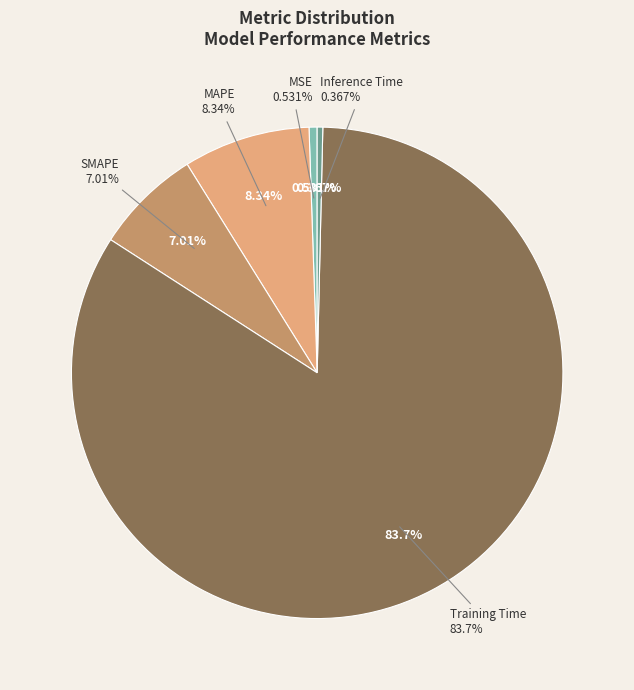

What is the largest slice in the pie chart?

Training Time